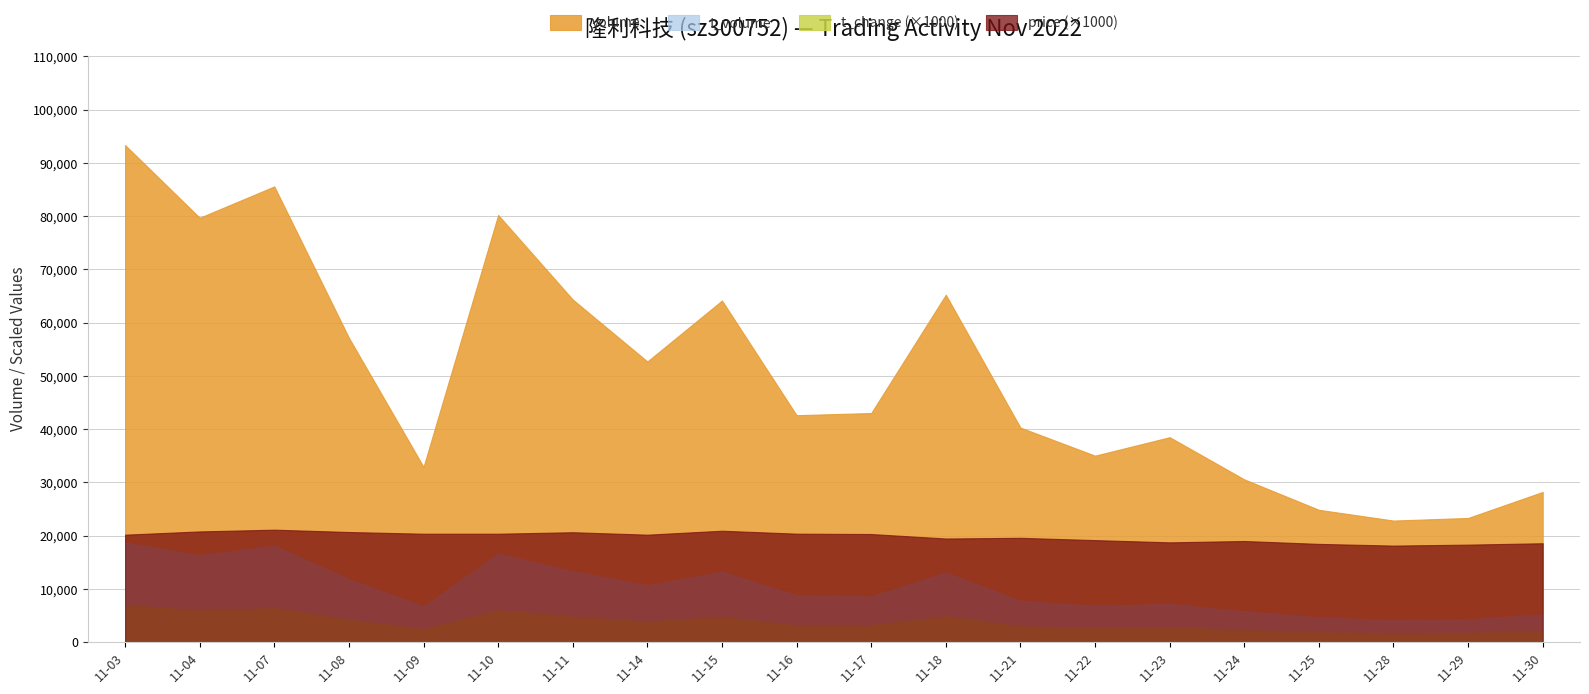

In price, how many points are higher than both neighbors (excluding endpoints)?

5